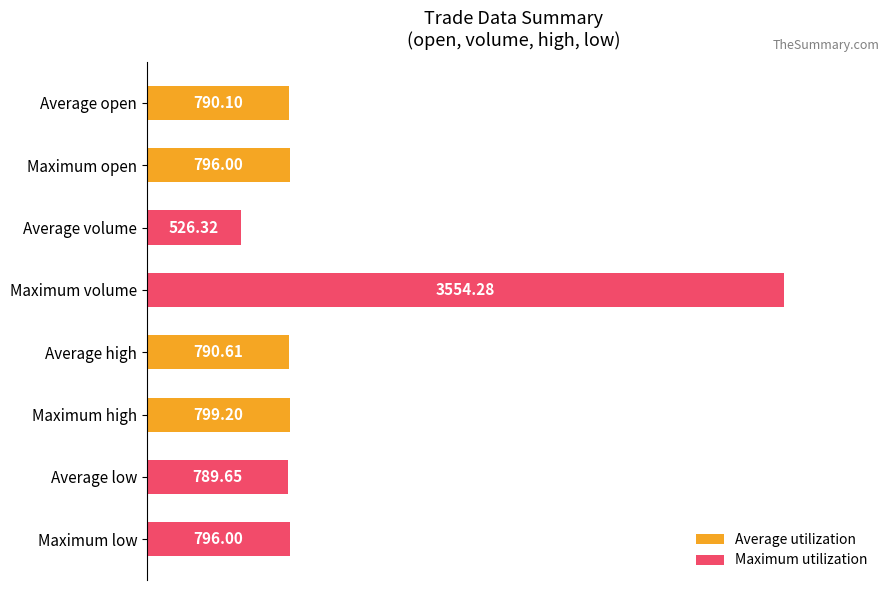

At which category does the chart reach its peak across all series?

Maximum volume